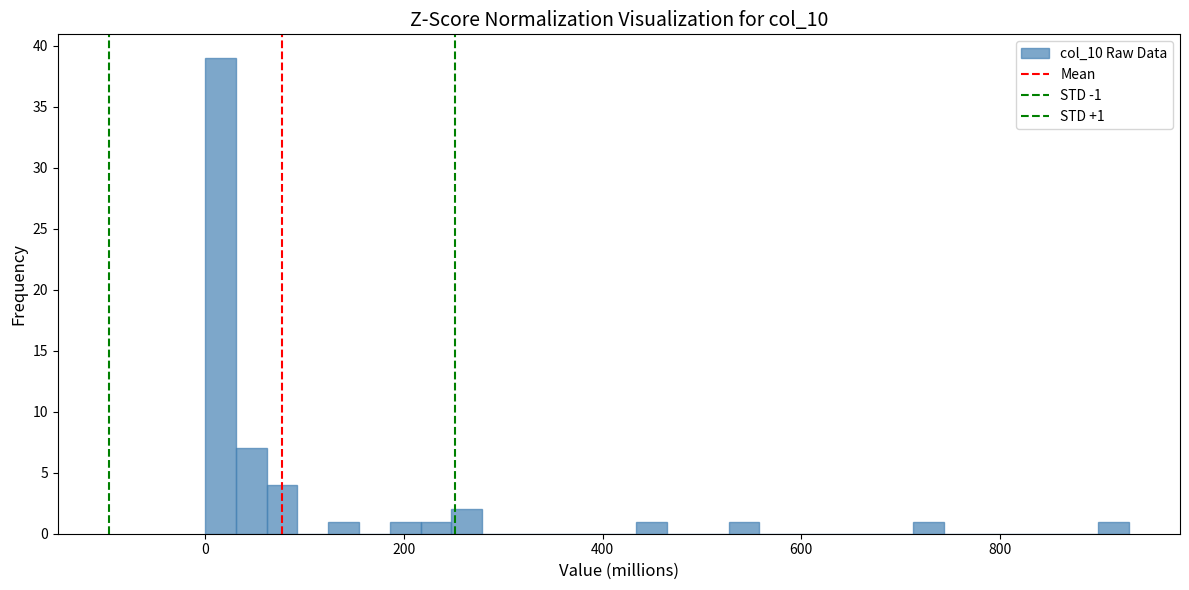

Read against the x-axis, roughly where is the centre of the tallest bar?

20